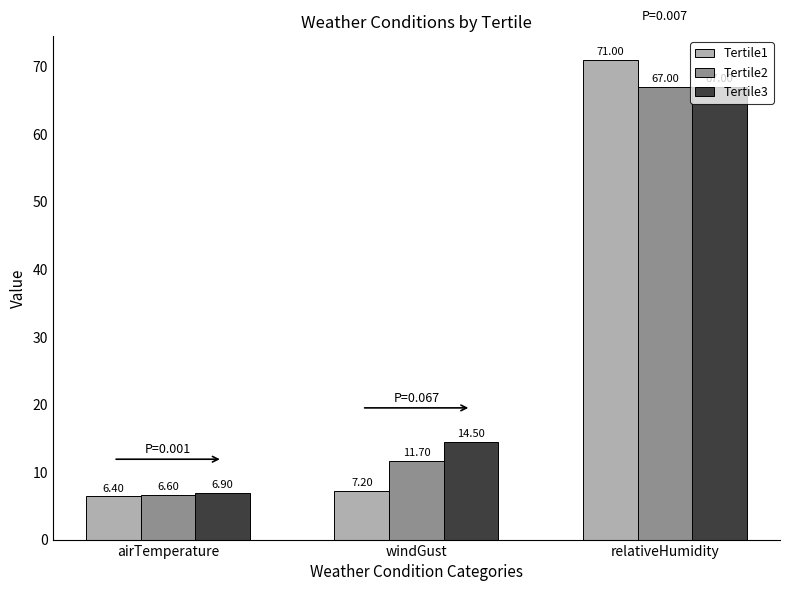

What is the average value of the Tertile2 series?

28.4